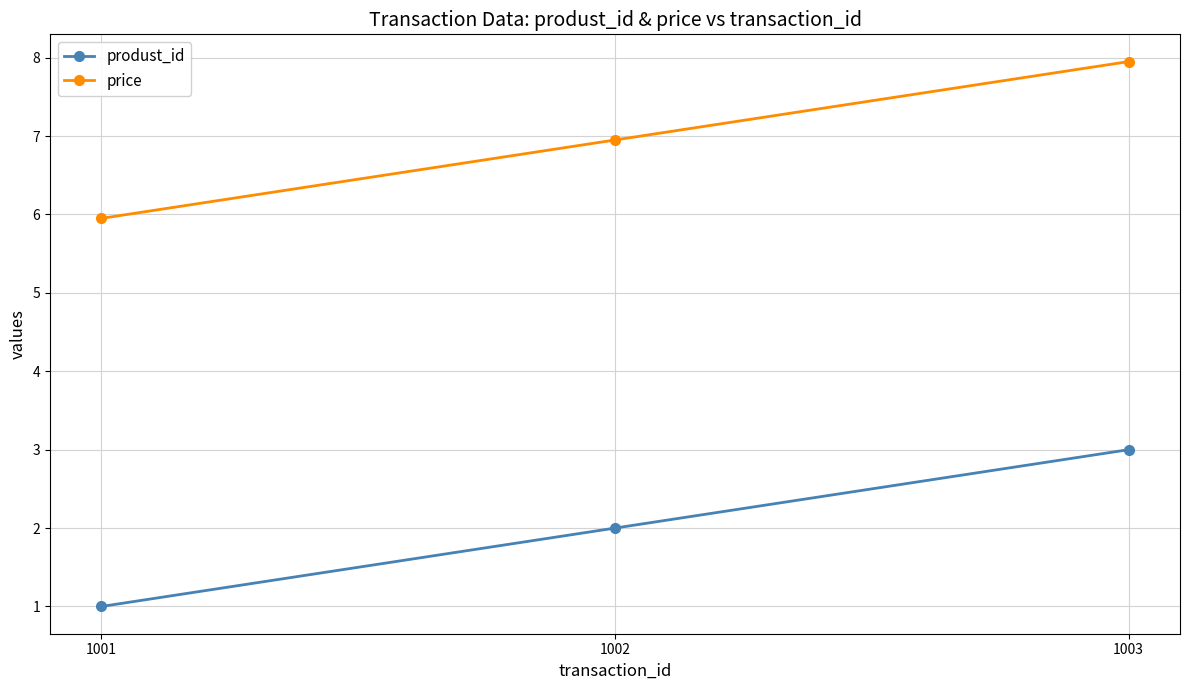

Where is produst_id nearest to the value 2?

1002